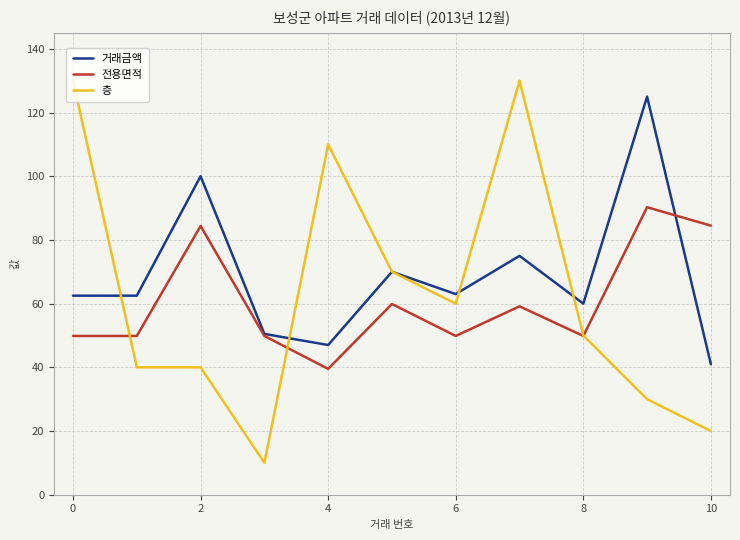

The value of 거래금액 at 6 is 13.3. True or false?

False